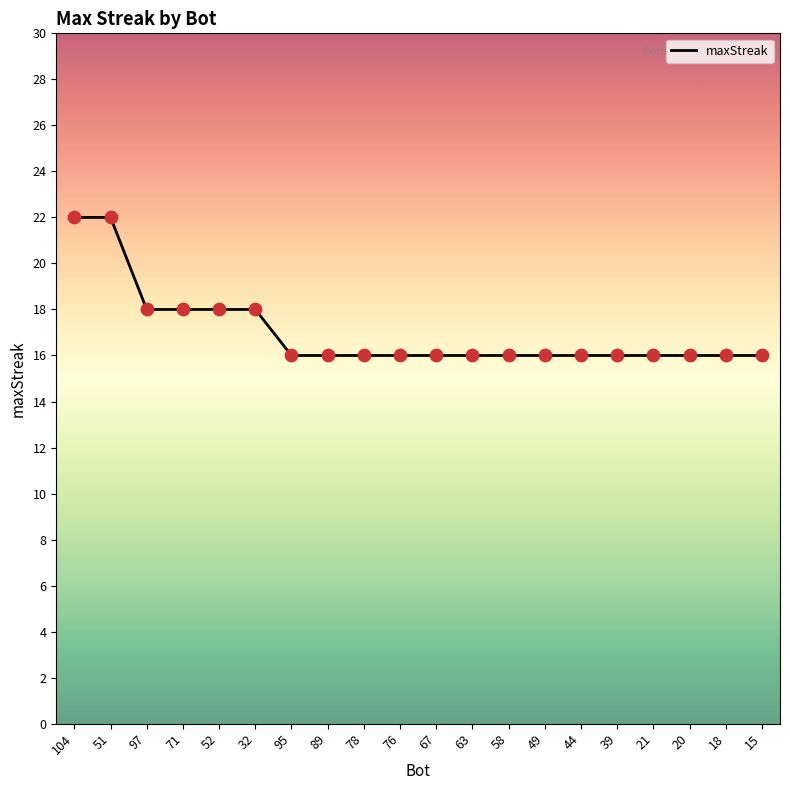

Approximately how many times larger is the value at 18 compared to 15?

1.0